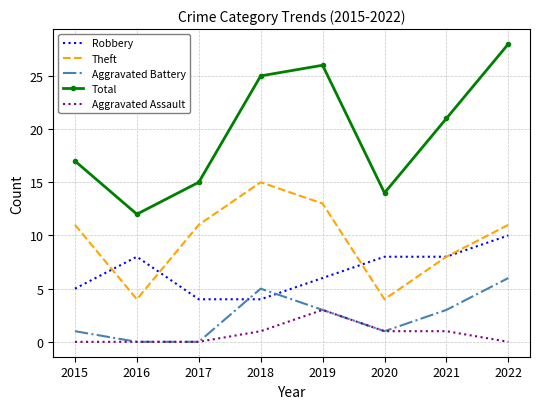

Reading left to right, list all the values displayed in this chart.

Robbery: 2015=5	2016=8	2017=4	2018=4	2019=6	2020=8	2021=8	2022=10
Theft: 2015=11	2016=4	2017=11	2018=15	2019=13	2020=4	2021=8	2022=11
Aggravated Battery: 2015=1	2016=0	2017=0	2018=5	2019=3	2020=1	2021=3	2022=6
Total: 2015=17	2016=12	2017=15	2018=25	2019=26	2020=14	2021=21	2022=28
Aggravated Assault: 2015=0	2016=0	2017=0	2018=1	2019=3	2020=1	2021=1	2022=0